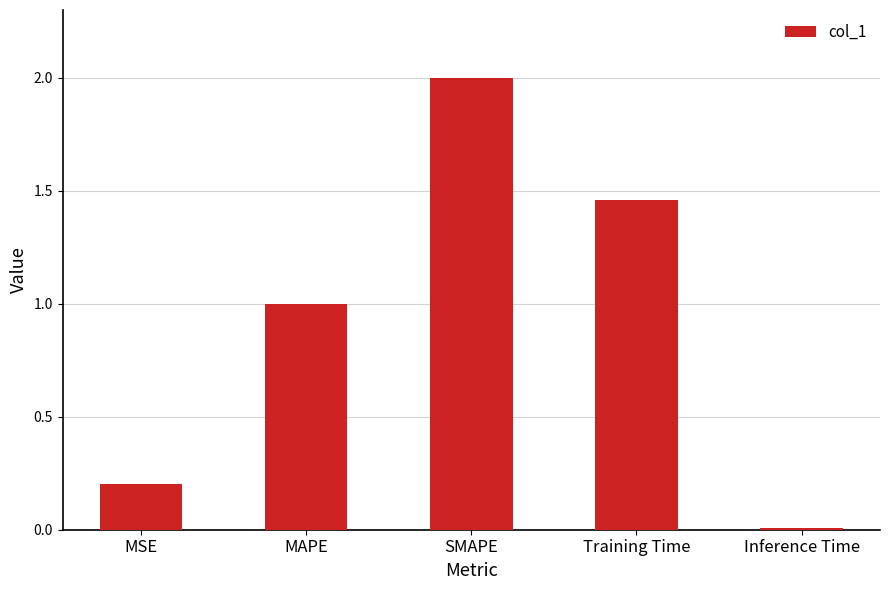

True or false: the data shows 0.4 at MSE.

False